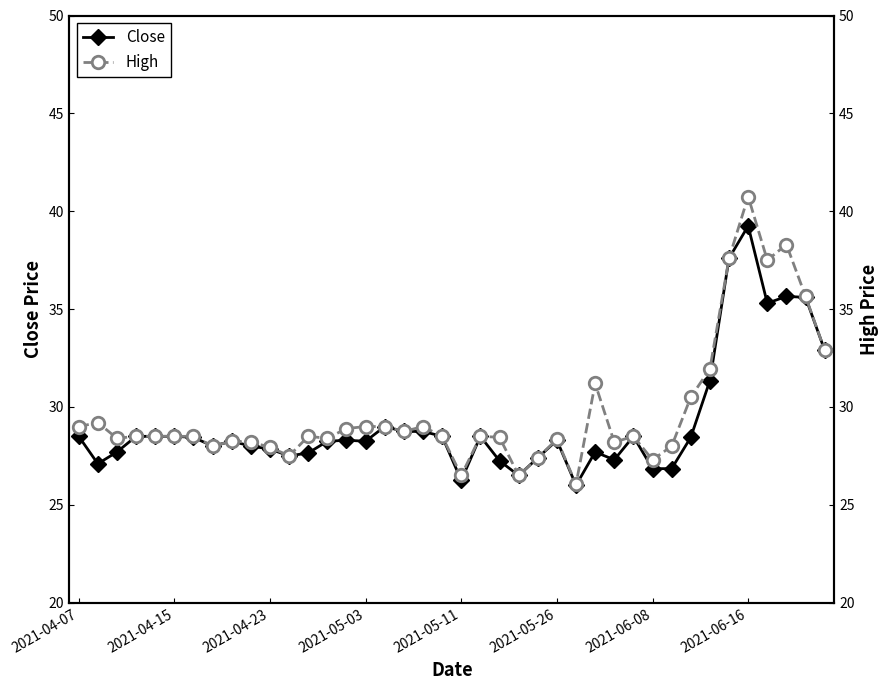

How many data points in High are less than 28?

7